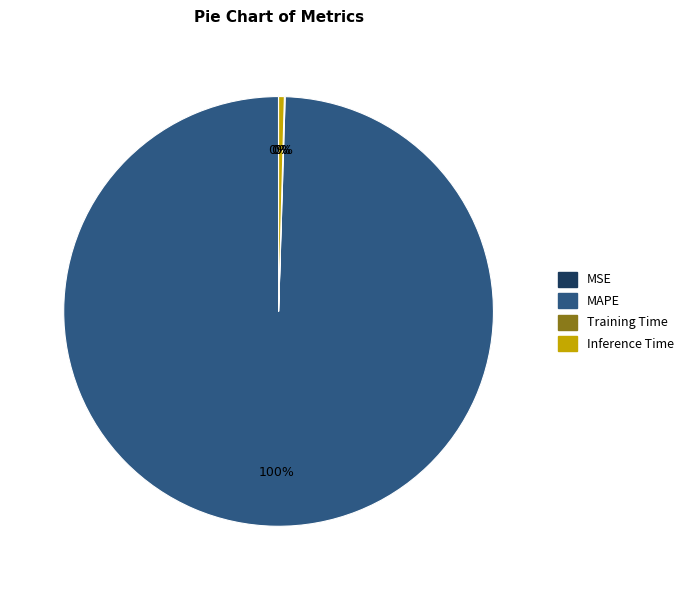

Which slice represents more than half of the pie?

MAPE